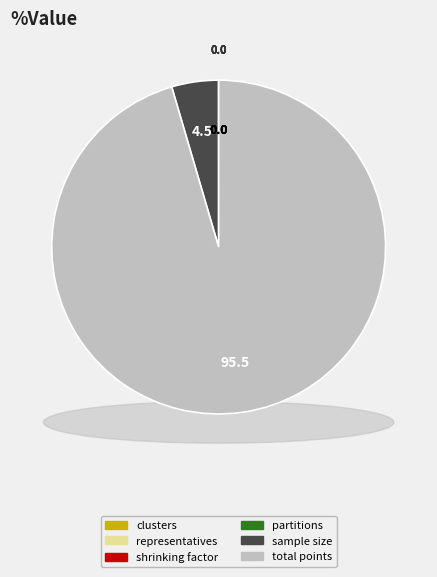

To the nearest percent, what is the combined percentage of clusters and sample size?

5%